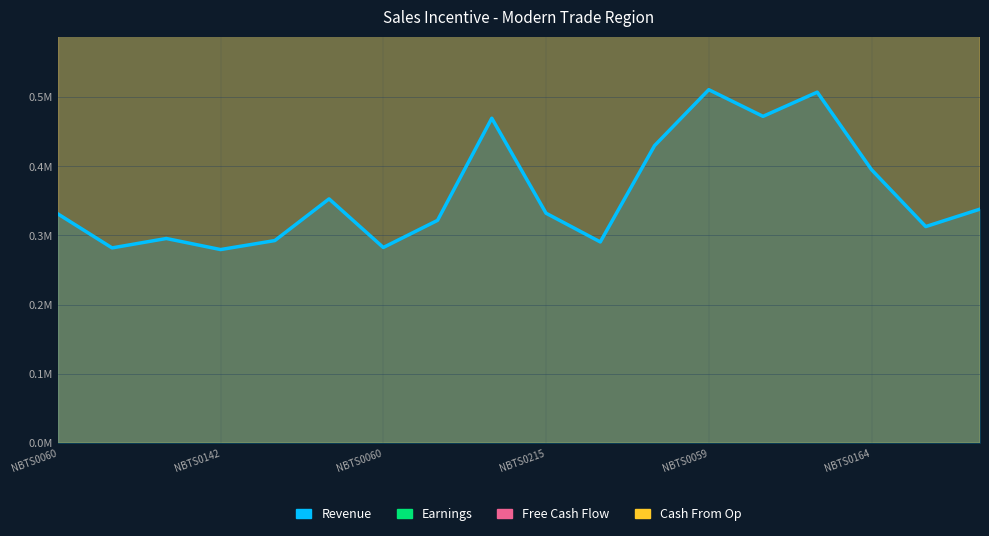

True or false: Cash From Op and Revenue cross at least once.

False